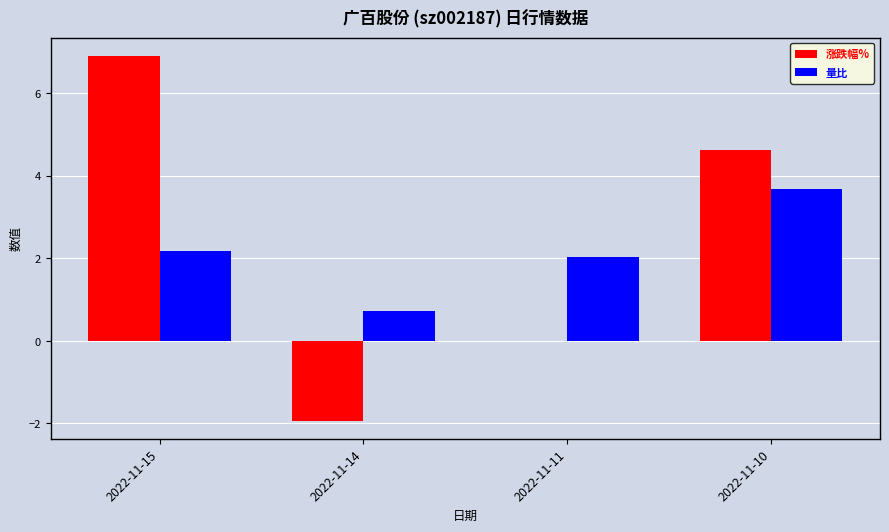

Which series changed the most between 2022-11-11 and 2022-11-10?

涨跌幅%